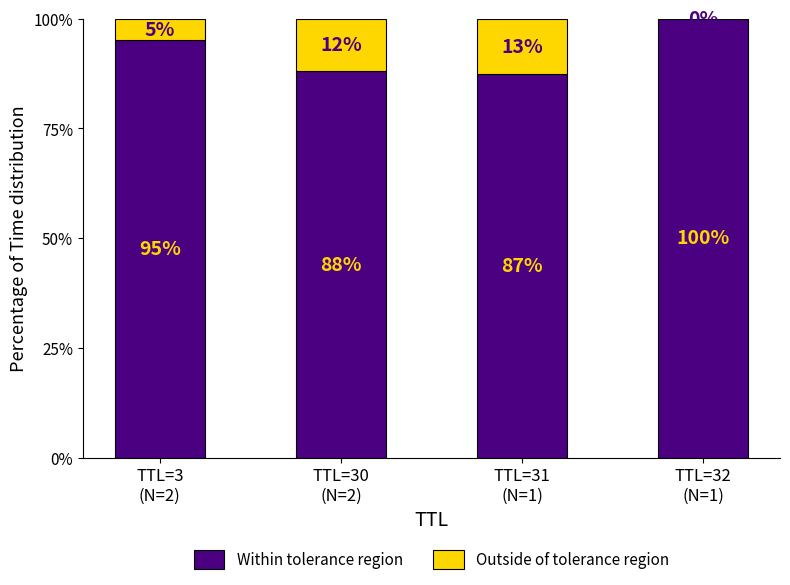

What is the maximum value for Within tolerance region?

100.0